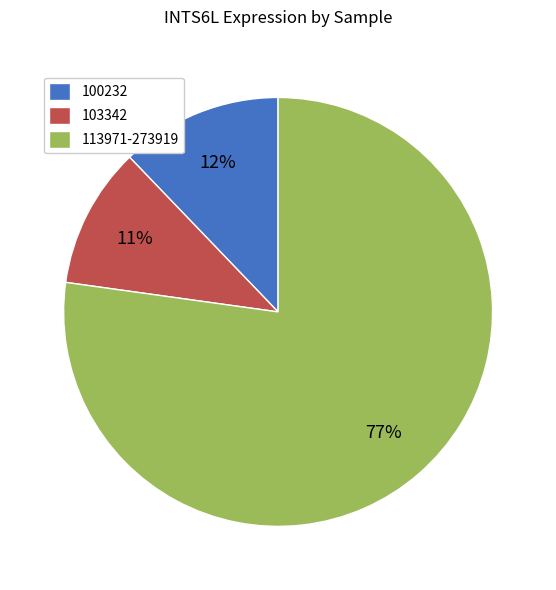

Between 113971-273919 and 100232, which is larger?

113971-273919